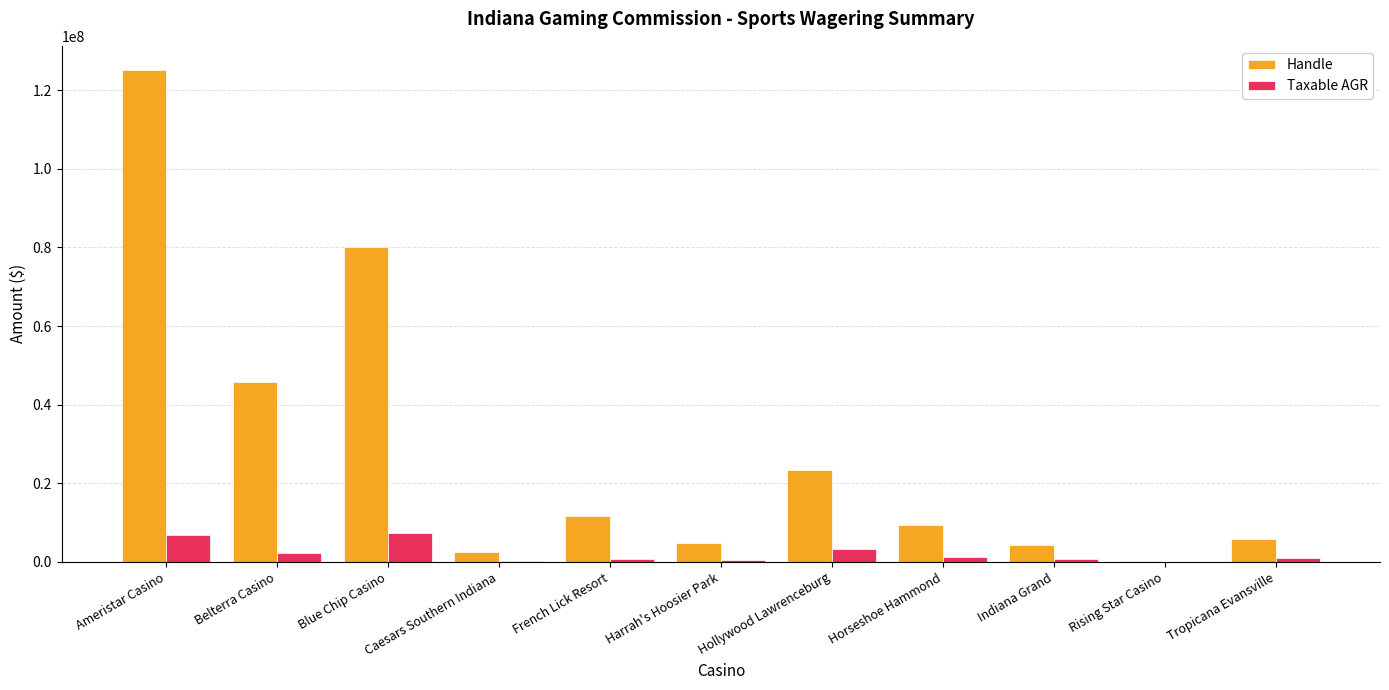

What value does the Taxable AGR series have at Rising Star Casino?

36112.7